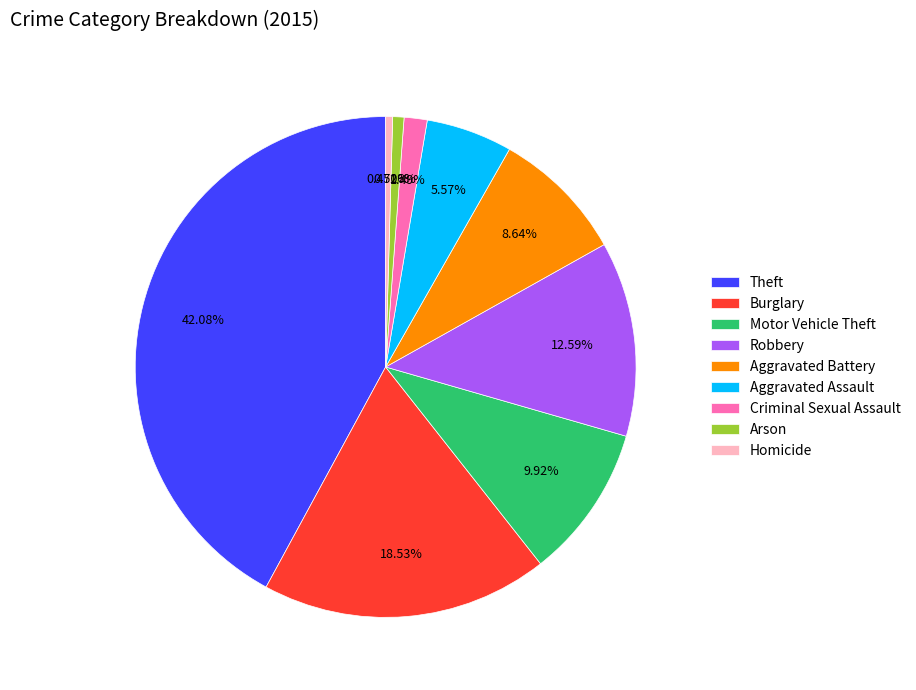

Which category has the biggest portion of the pie?

Theft